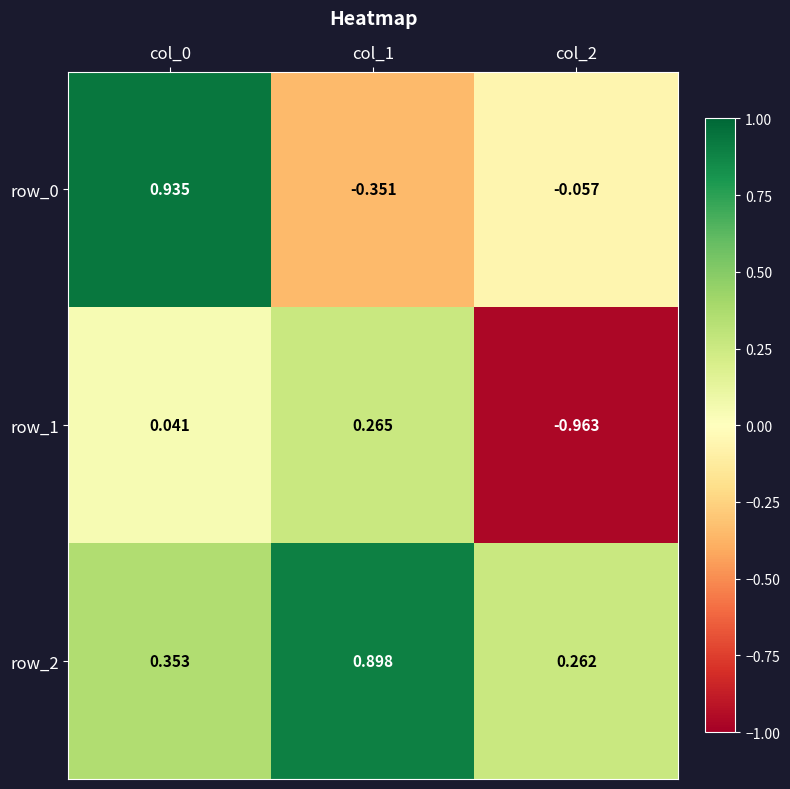

Is the value of row_2 at col_0 greater than the value of row_0 at col_2?

Yes